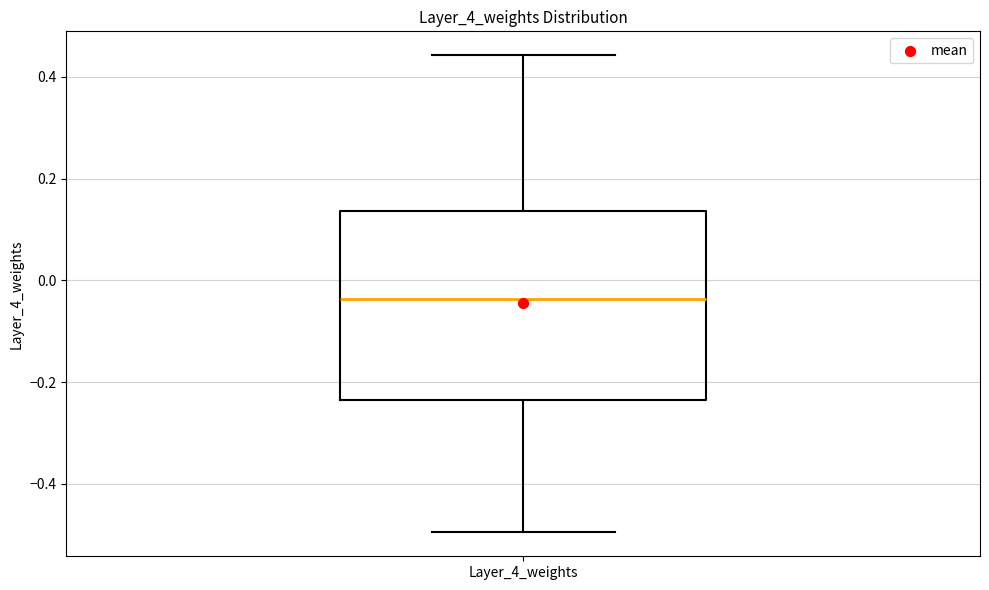

Read this box plot against the y-axis: the position of the median line, the range covered by the box, and the ends of both whiskers. The values are not printed on the chart, so give them approximately, as read against the axis.

median -0.04, box -0.24 to 0.14, whiskers -0.50 to 0.44